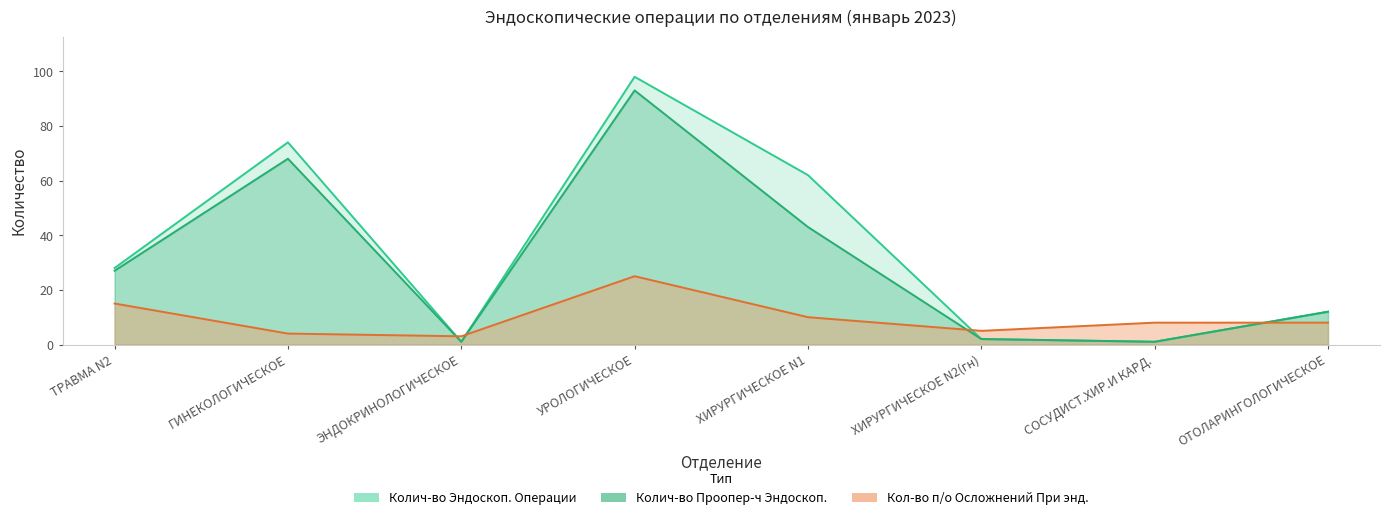

Reading right to left, list all the values displayed in this chart.

Кол-во п/о Осложнений При энд.: ОТОЛАРИНГОЛОГИЧЕСКОЕ=8	СОСУДИСТ.ХИР.И КАРД.=8	ХИРУРГИЧЕСКОЕ N2(гн)=5	ХИРУРГИЧЕСКОЕ N1=10	УРОЛОГИЧЕСКОЕ=25	ЭНДОКРИНОЛОГИЧЕСКОЕ=3	ГИНЕКОЛОГИЧЕСКОЕ=4	ТРАВМА N2=15
Колич-во Проопер-ч Эндоскоп.: ОТОЛАРИНГОЛОГИЧЕСКОЕ=12	СОСУДИСТ.ХИР.И КАРД.=1	ХИРУРГИЧЕСКОЕ N2(гн)=2	ХИРУРГИЧЕСКОЕ N1=43	УРОЛОГИЧЕСКОЕ=93	ЭНДОКРИНОЛОГИЧЕСКОЕ=1	ГИНЕКОЛОГИЧЕСКОЕ=68	ТРАВМА N2=27
Колич-во Эндоскоп. Операции: ОТОЛАРИНГОЛОГИЧЕСКОЕ=12	СОСУДИСТ.ХИР.И КАРД.=1	ХИРУРГИЧЕСКОЕ N2(гн)=2	ХИРУРГИЧЕСКОЕ N1=62	УРОЛОГИЧЕСКОЕ=98	ЭНДОКРИНОЛОГИЧЕСКОЕ=1	ГИНЕКОЛОГИЧЕСКОЕ=74	ТРАВМА N2=28